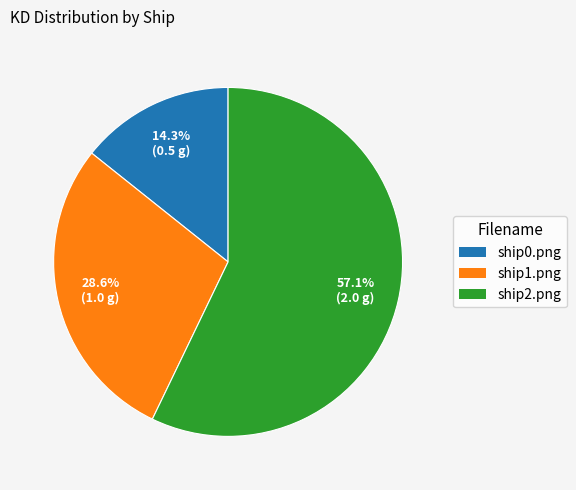

To the nearest percent, what is the difference between the ship0.png and ship1.png slice percentages?

14%